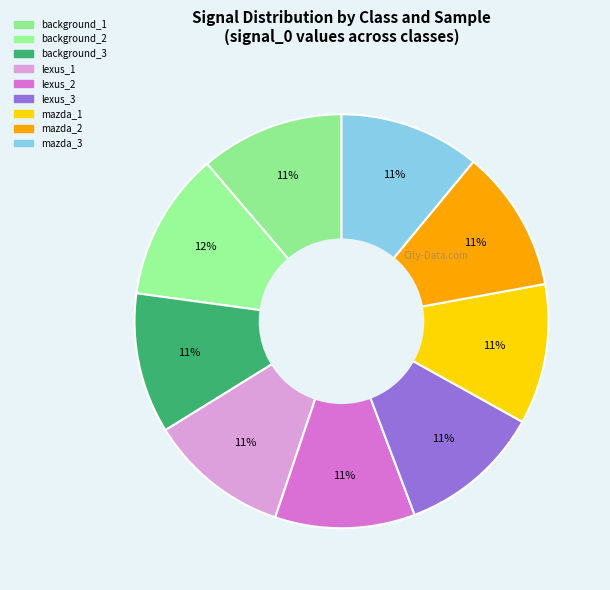

How many slices are in this pie chart?

9